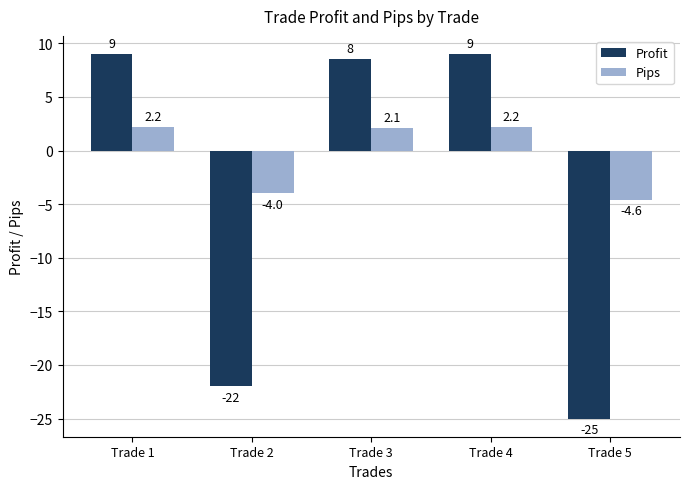

What is the smallest value displayed?

-25.0